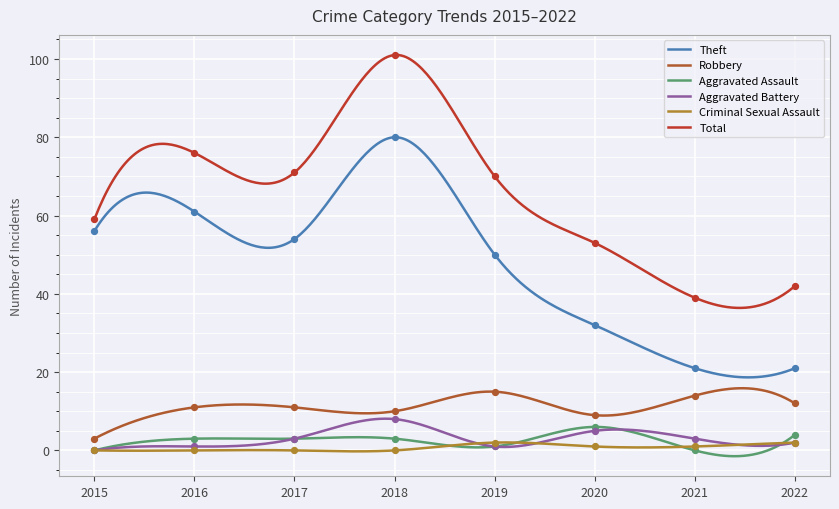

At how many categories does at least one series exceed 29?

8